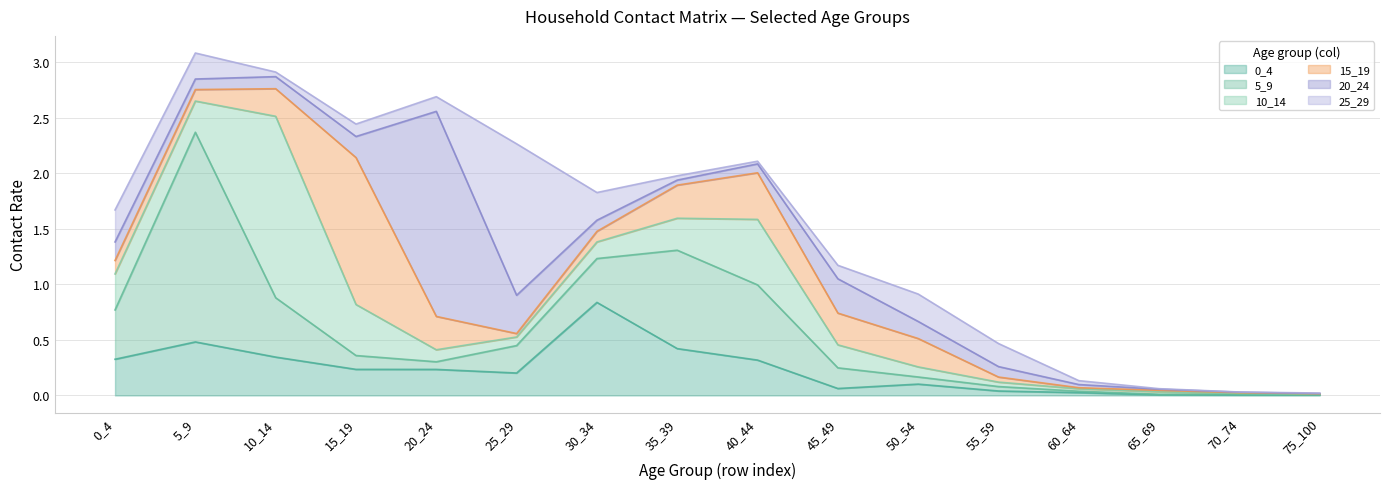

The value of 15_19 at 15_19 is 1.3. True or false?

True